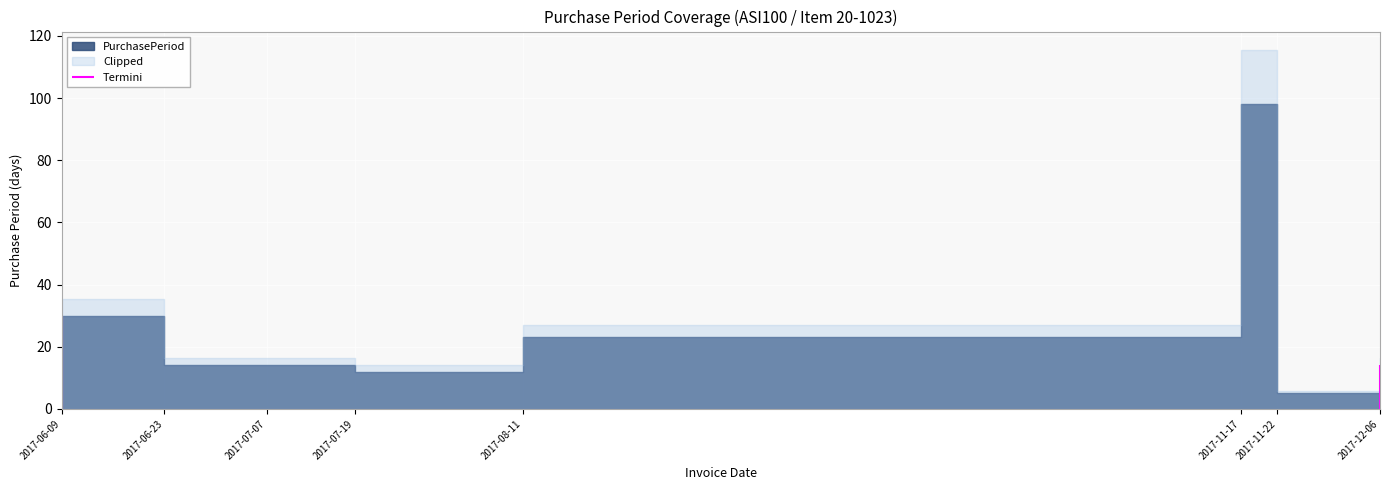

How many values exceed 14?

3